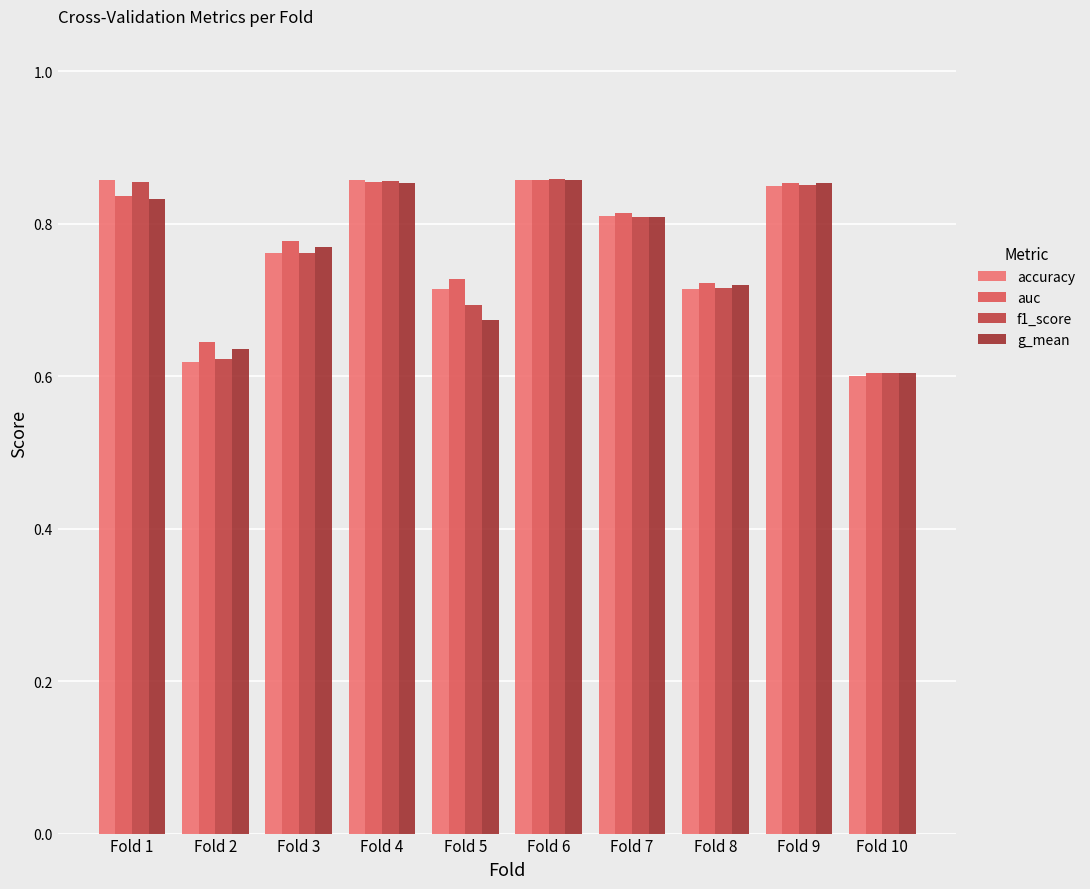

How many bars are there in each group?

4